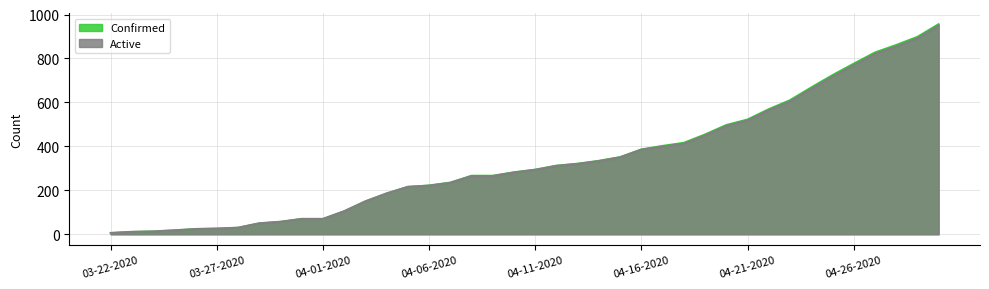

At which category is the sum across all series the highest?

04-30-2020